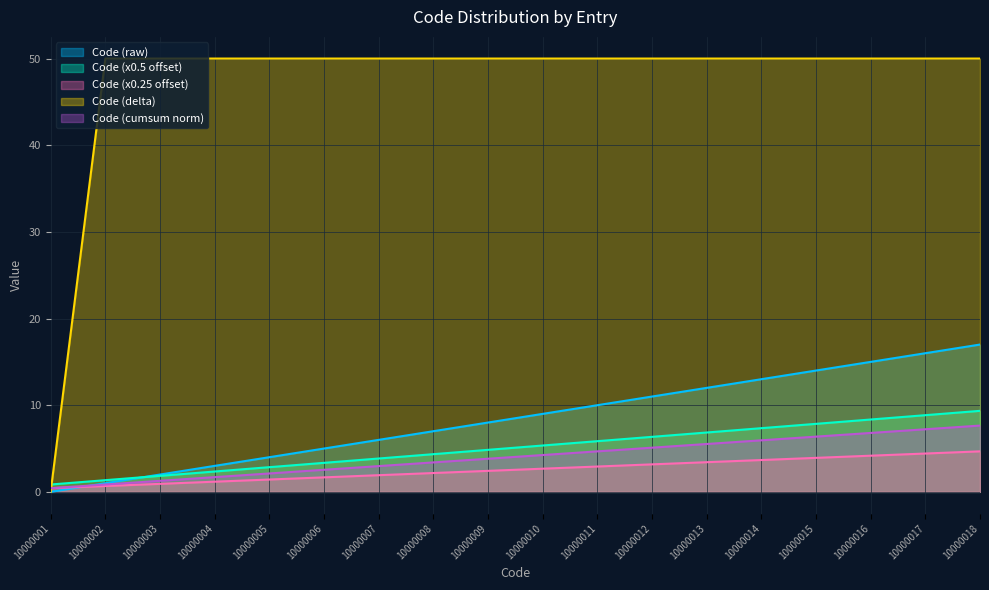

How many data points are less than 5?

9